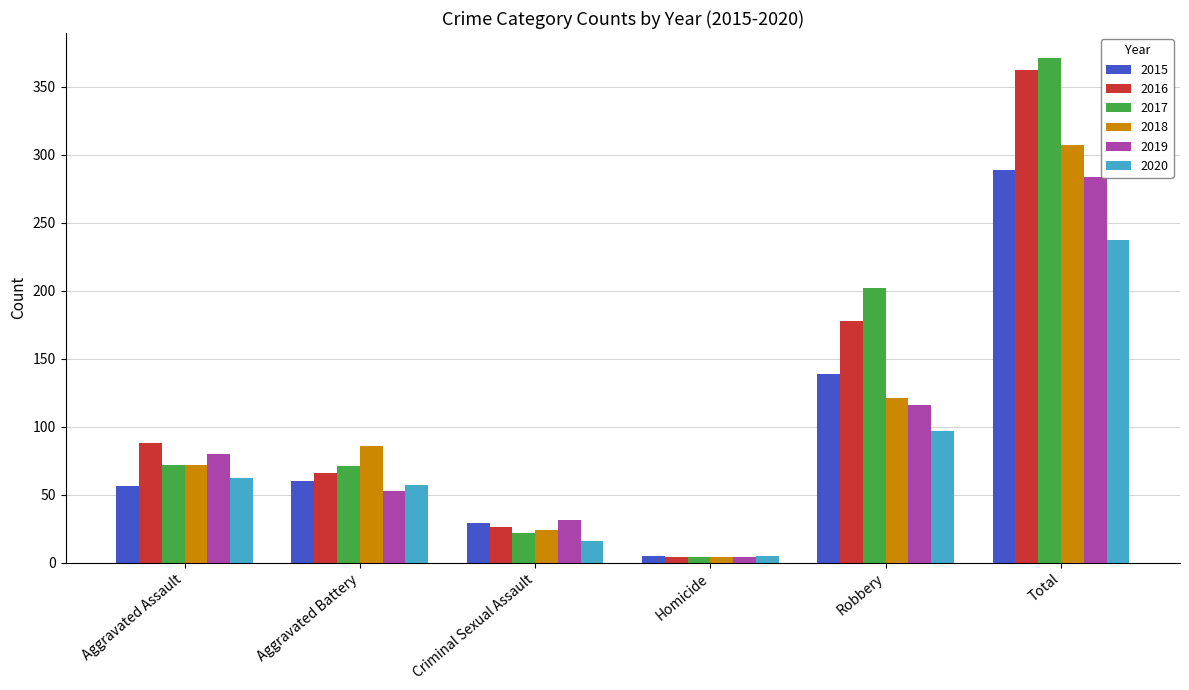

What is the difference between the second highest and minimum values in the 2017 series?

198